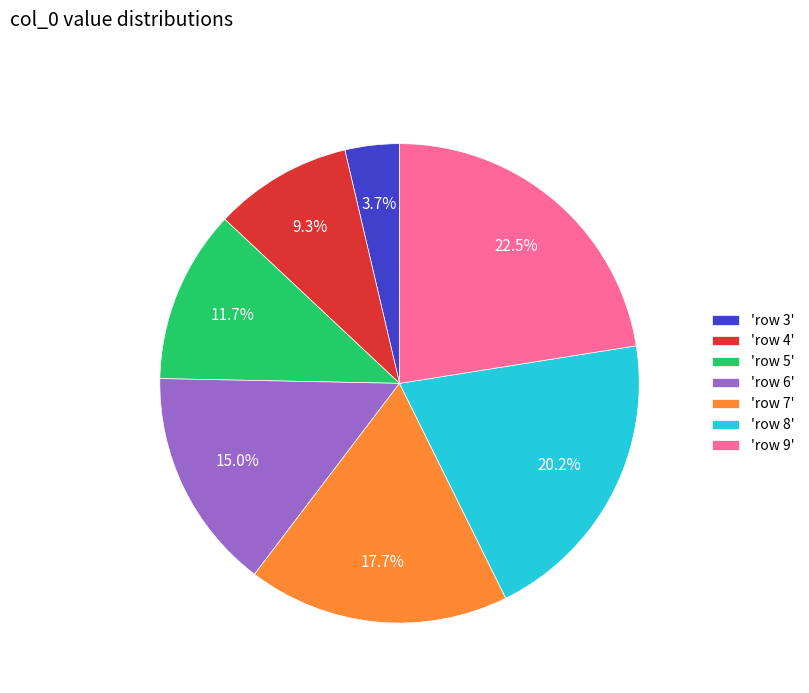

Which category has the biggest portion of the pie?

'row 9'